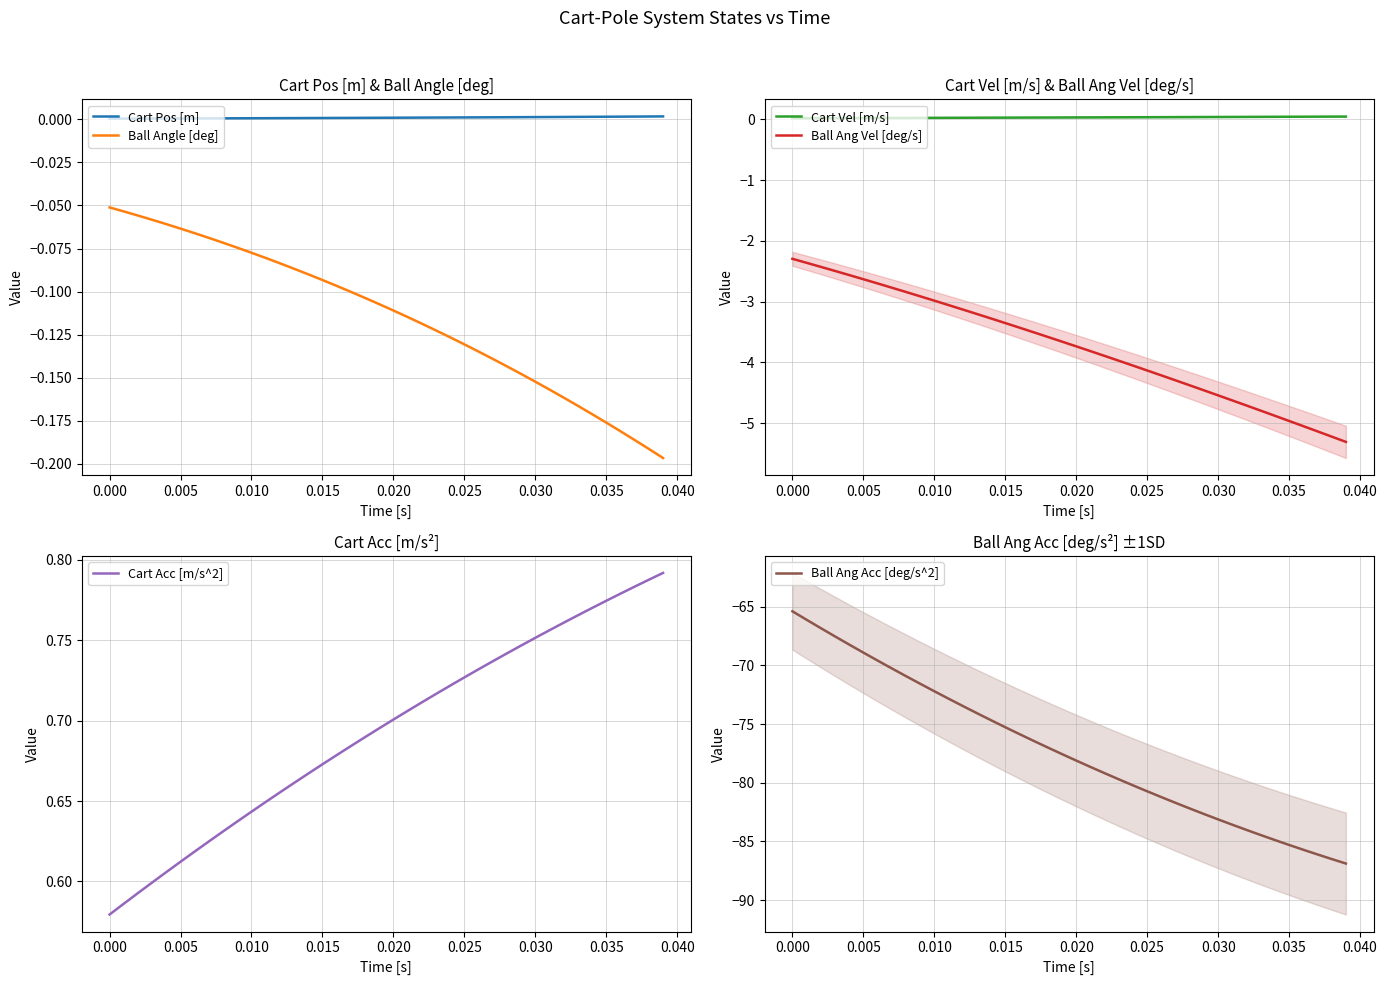

True or false: Ball Angle [deg] and Cart Pos [m] cross at least once.

False